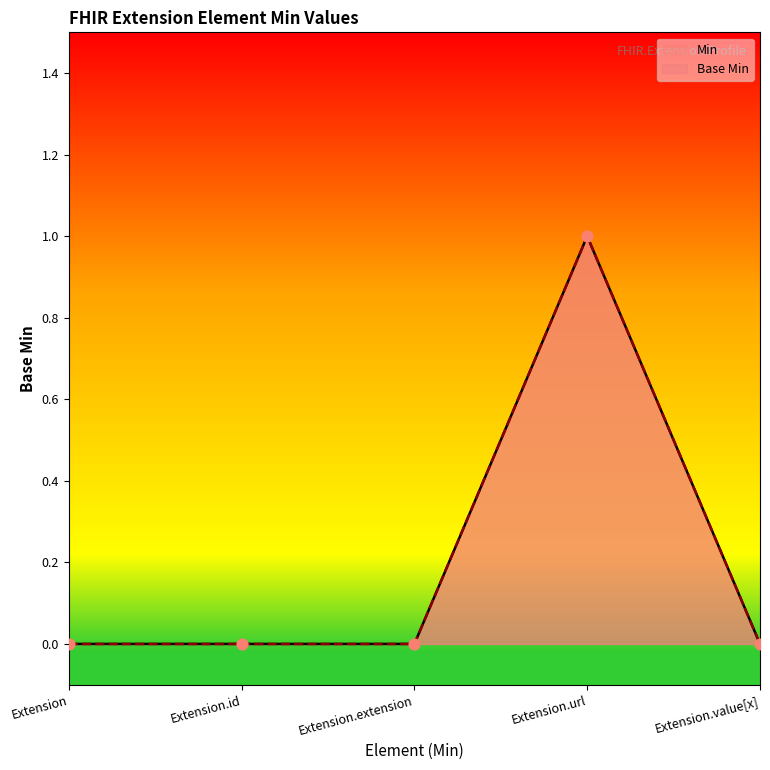

Which has a higher value, Extension.value[x] or Extension?

Extension.value[x]